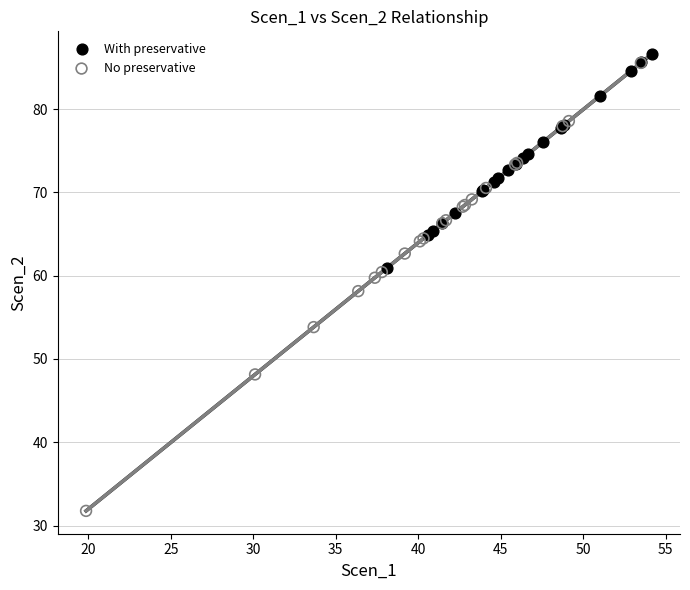

Which series has the widest spread of Y values?

No preservative